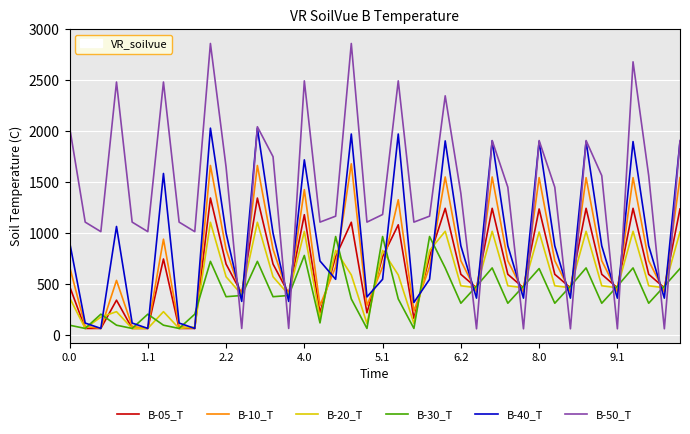

Which series has the largest total across all categories?

B-50_T